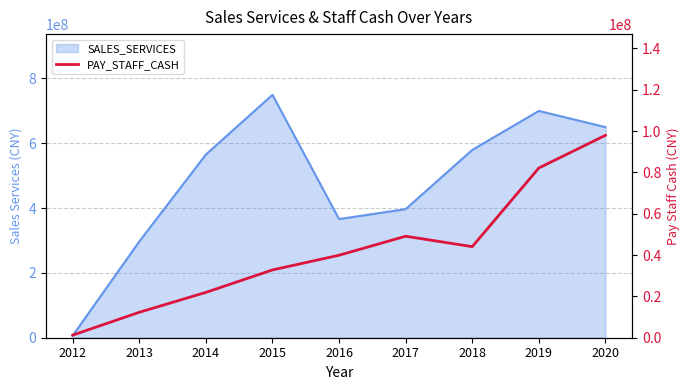

Reading left to right, extract all data points from this chart.

1249945.9	12304146.8	21935986.4	32797163.3	39908554.4	49109238.0	44063302.2	82119310.4	97937073.6